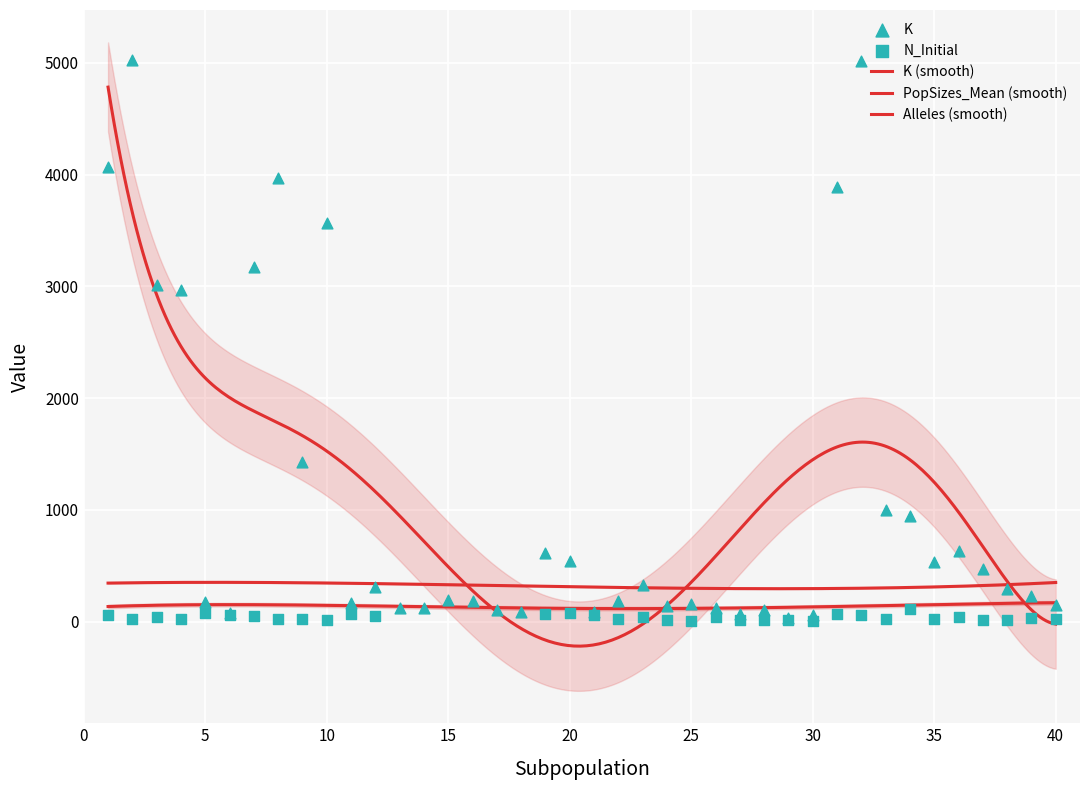

Is the value of N_Initial at 30 greater than the value of PopSizes_Mean at 40?

No